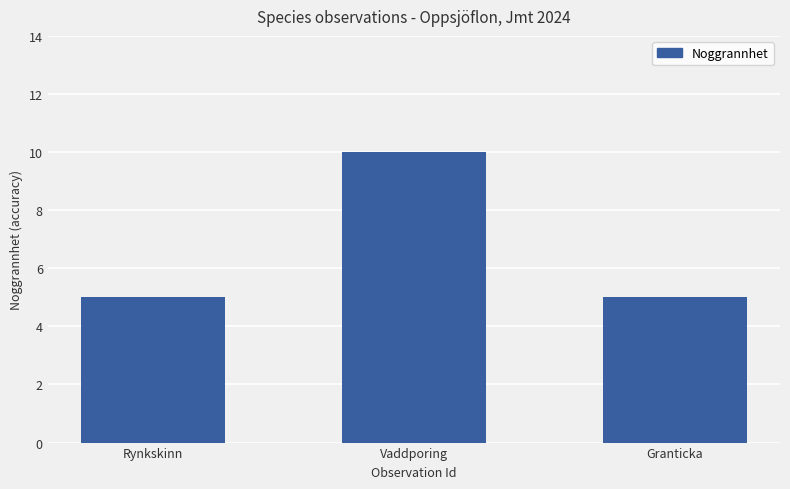

What is the label of the 2nd bar from the left?

Vaddporing